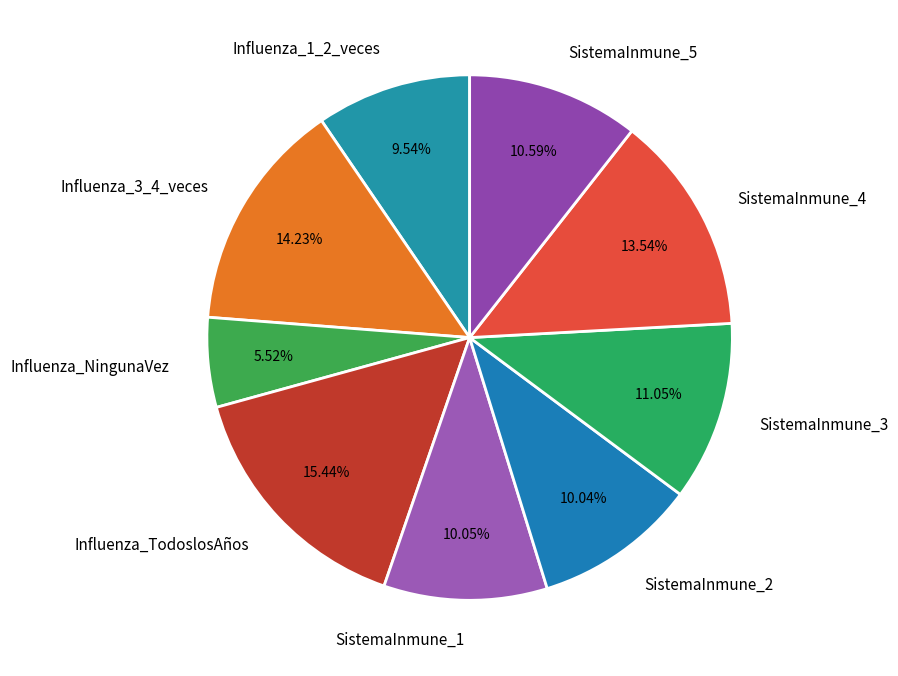

What is the largest slice in the pie chart?

Influenza_TodoslosAños